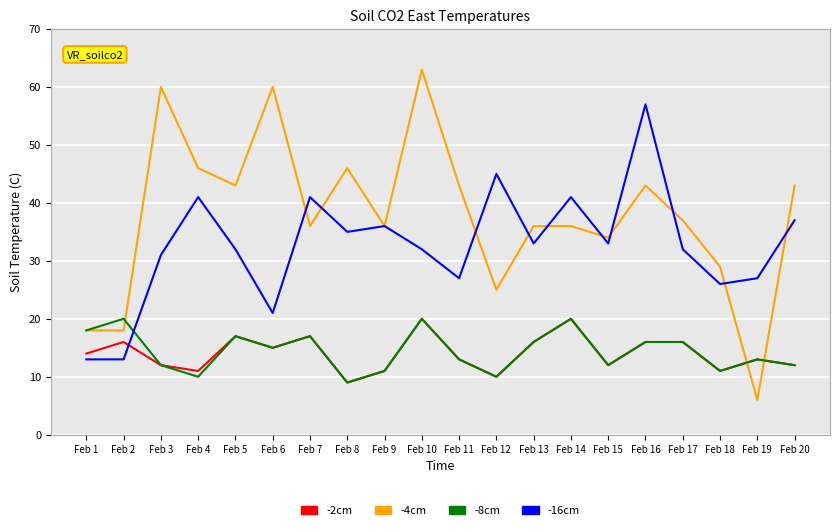

Where does the -4cm series first go above 37?

Feb 3